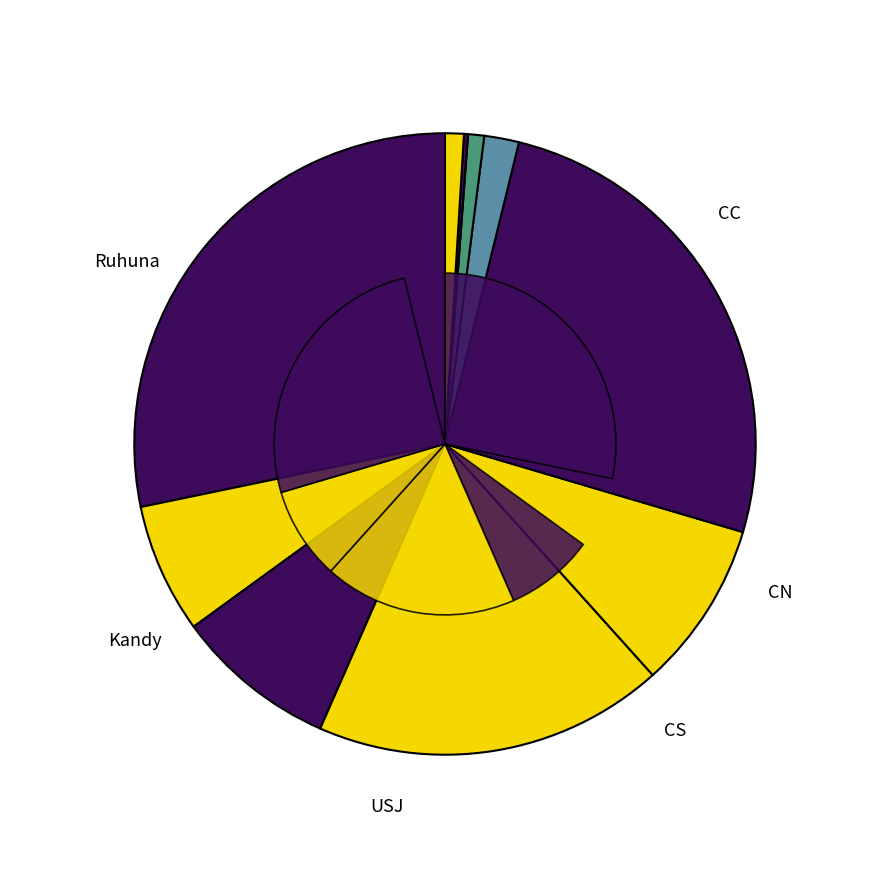

What portion of the pie excludes CS?

91.6%